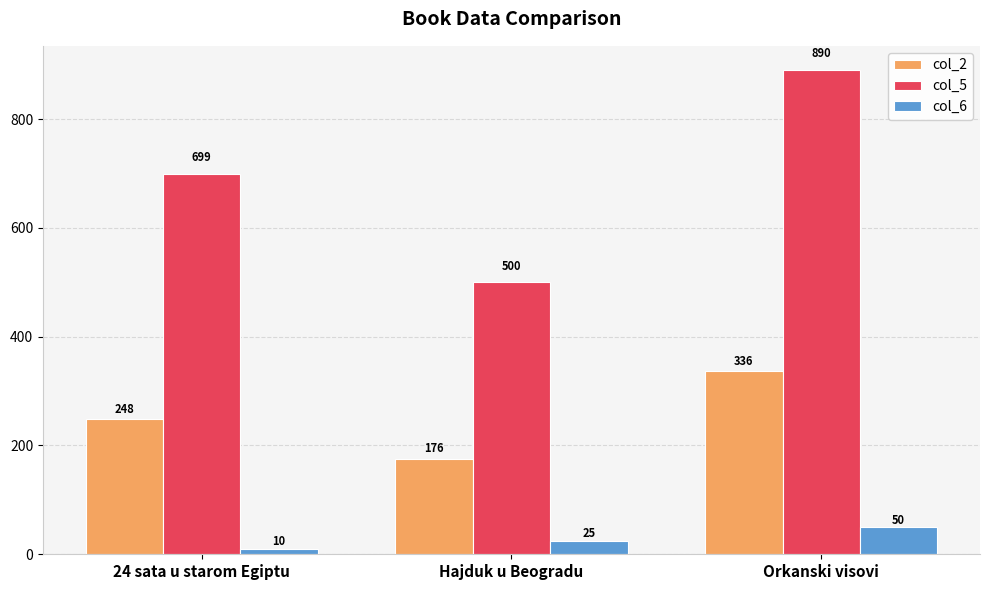

Reading left to right, extract all data points from this chart.

col_2: 248	176	336
col_5: 699	500	890
col_6: 10	25	50